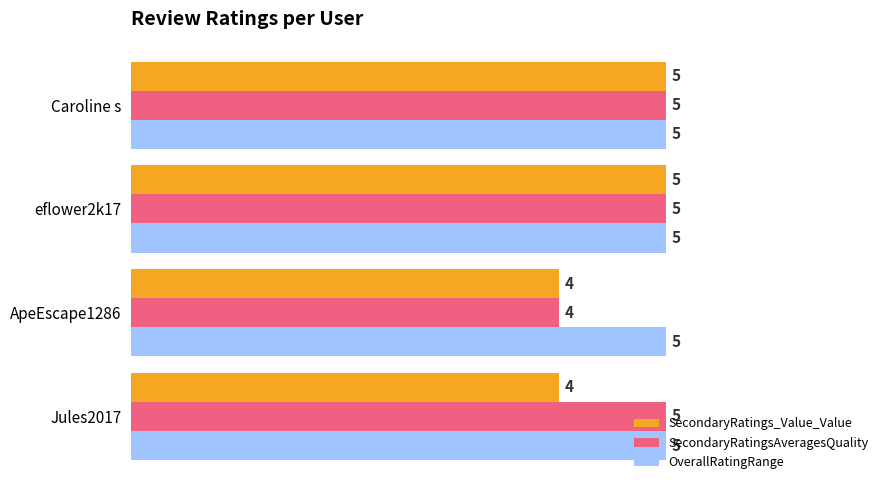

Count the SecondaryRatingsAveragesQuality values in the range 5 to 6.

3